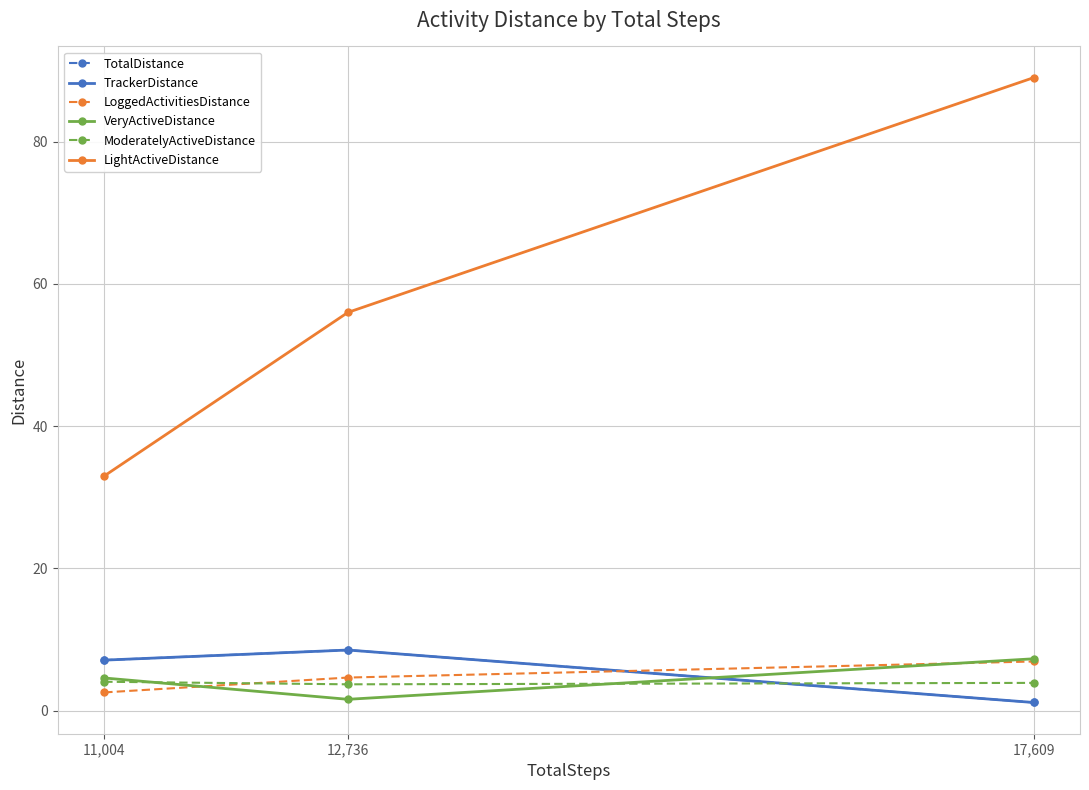

Which label corresponds to the smallest value in the chart?

17,609